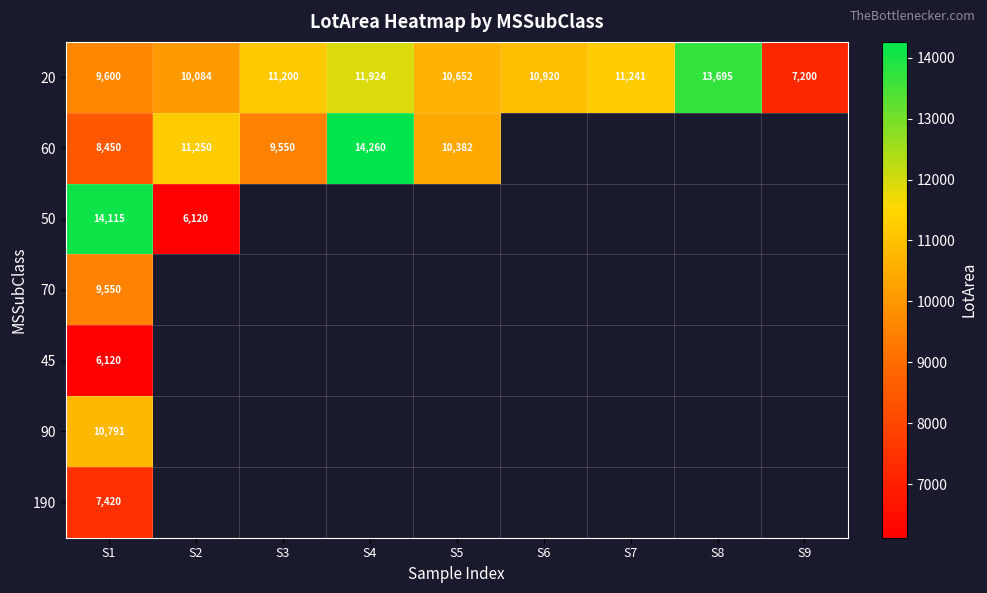

At which category does the chart reach its peak across all series?

S4